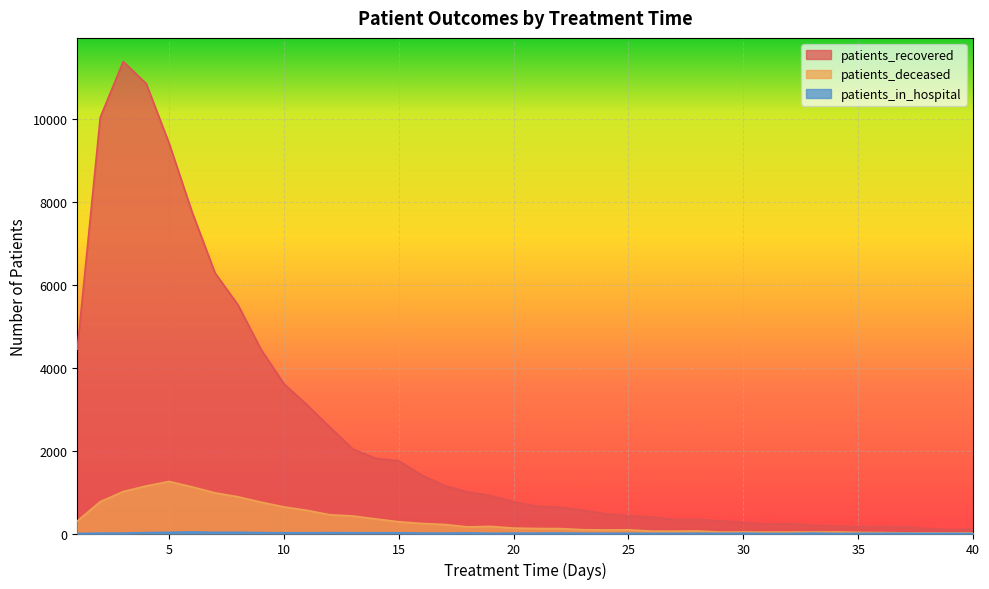

What is the maximum value shown in the chart?

11395